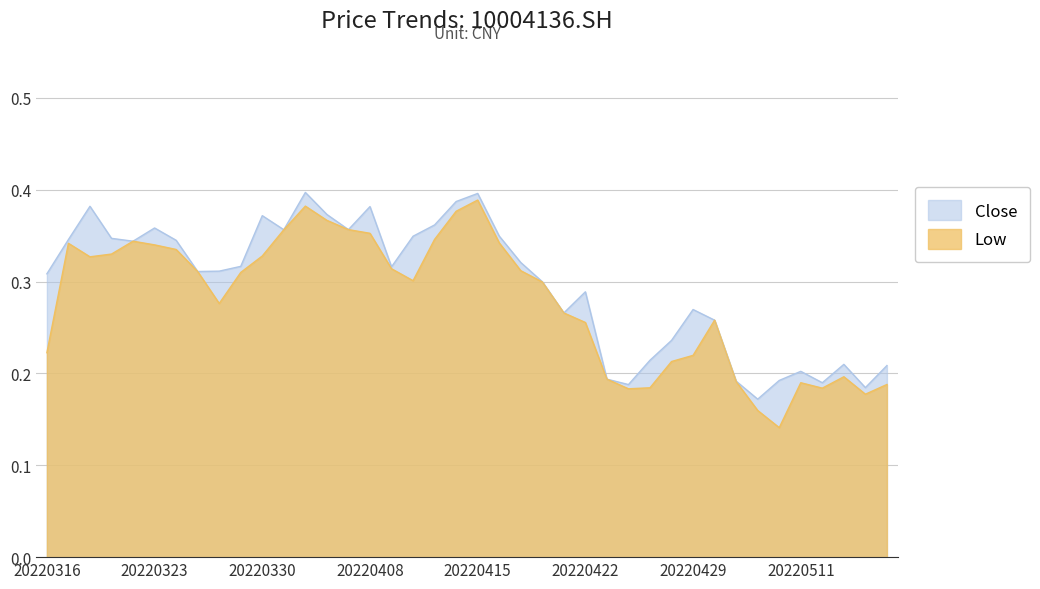

At which category does Low reach its first local valley?

20220318